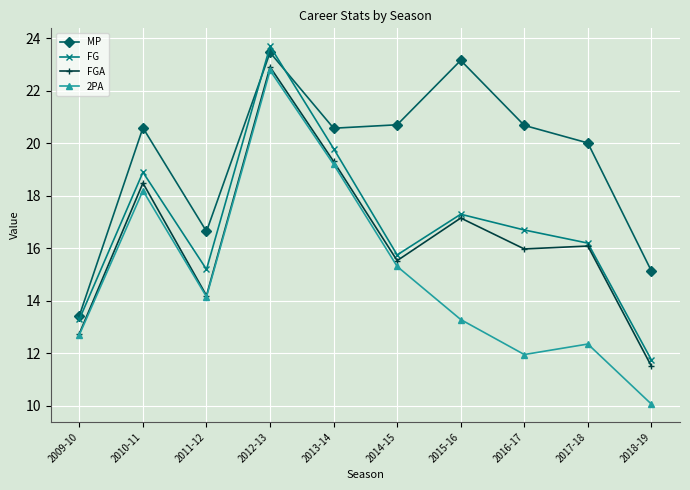

At which category is the sum across all series the highest?

2012-13